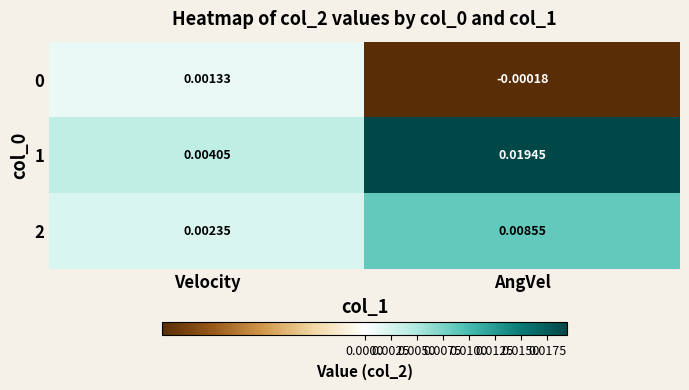

At which label is 0 closest to 0?

AngVel